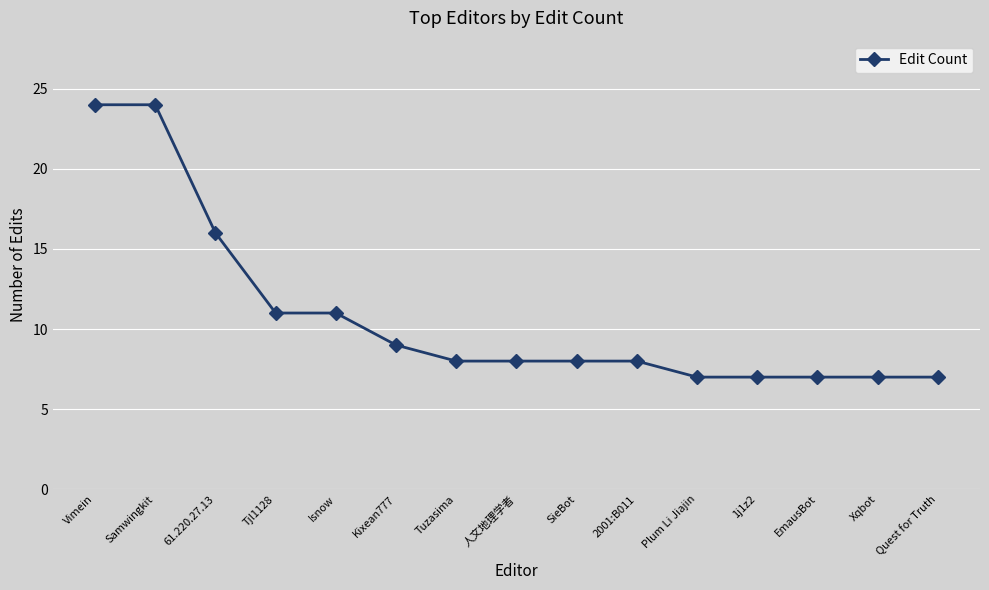

Is it true that the value at 1j1z2 is 7?

True